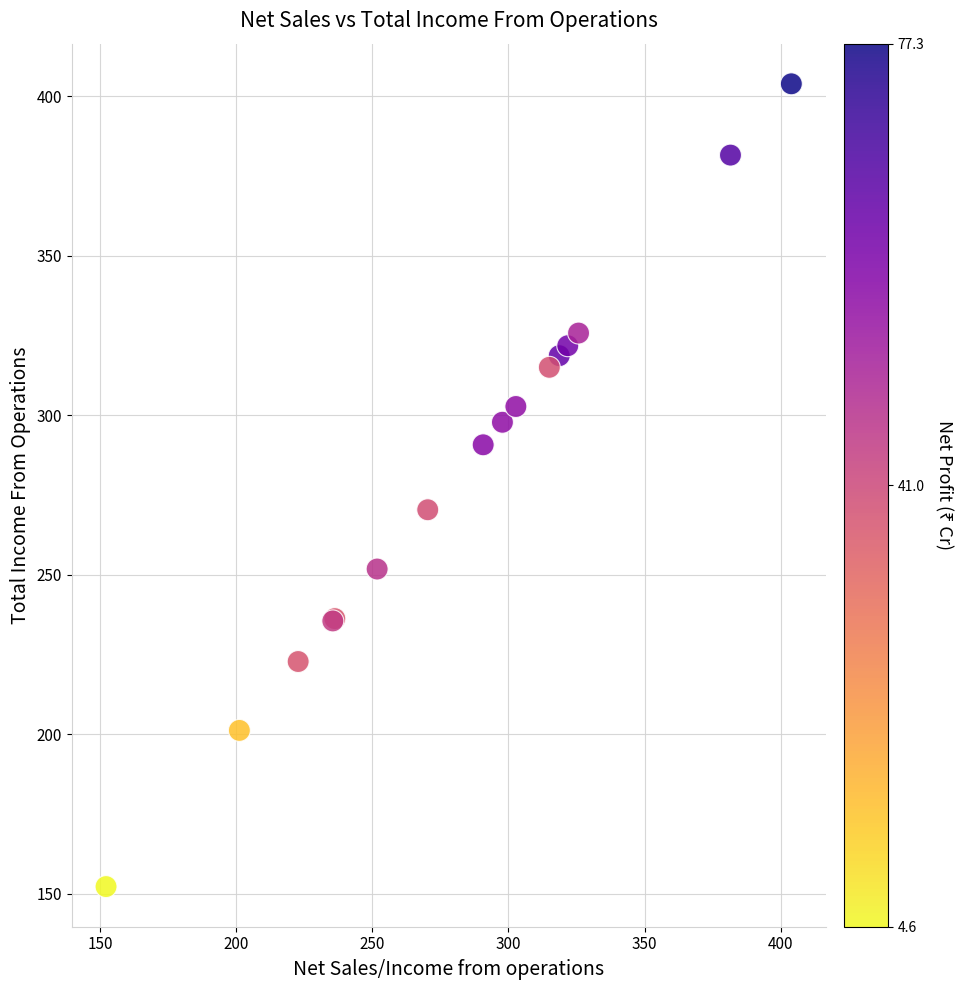

What Y value in the scatter plot is closest to 278?

270.4